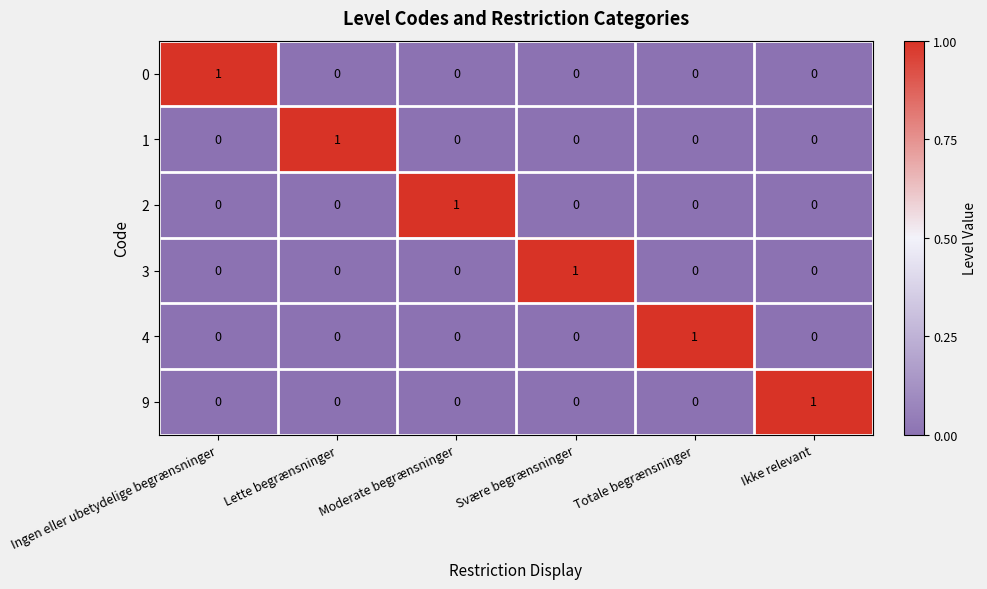

Count the 4 values in the range 0 to 1.

6